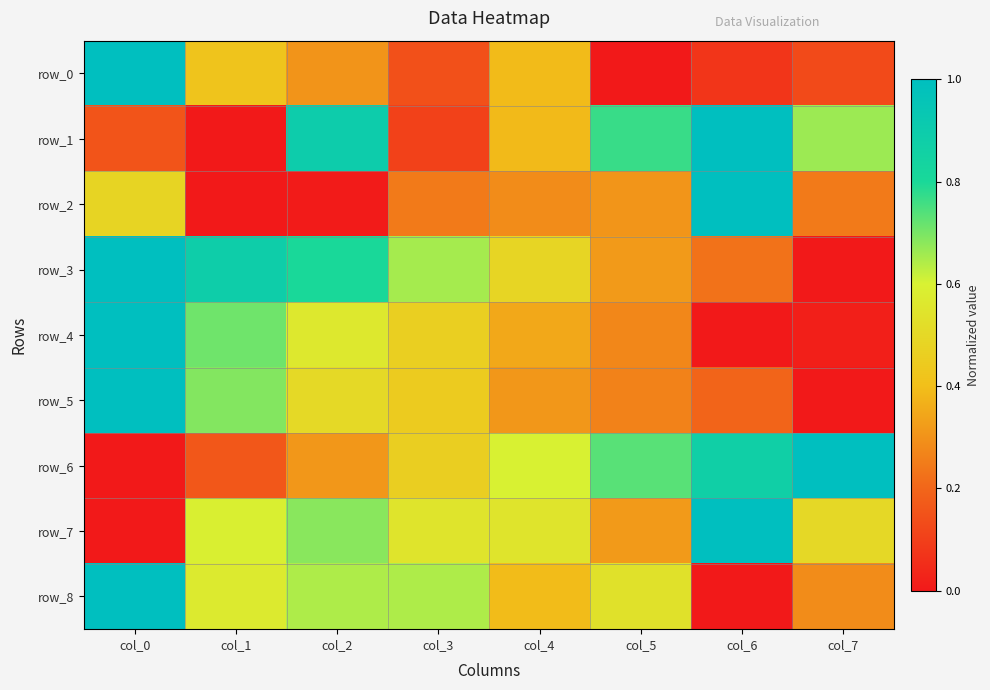

Which has a higher value, col_5 or col_3?

col_3